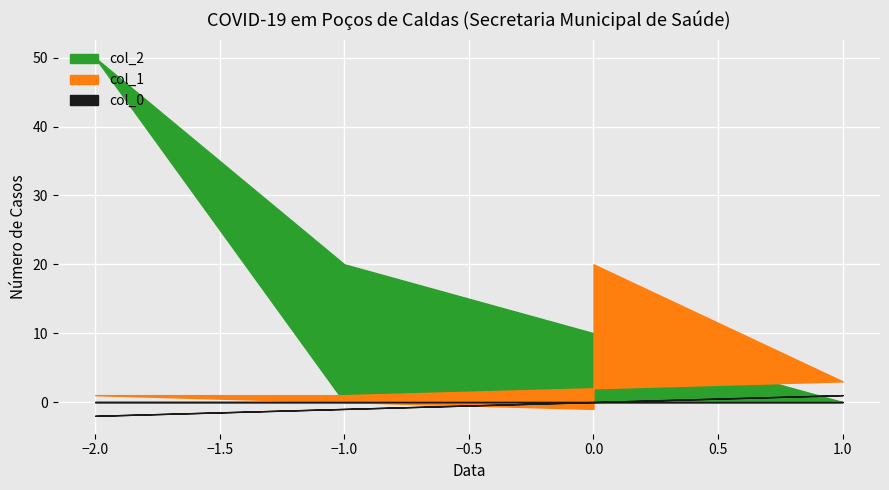

True or false: col_1 has more than 2 points higher than both neighbors.

False